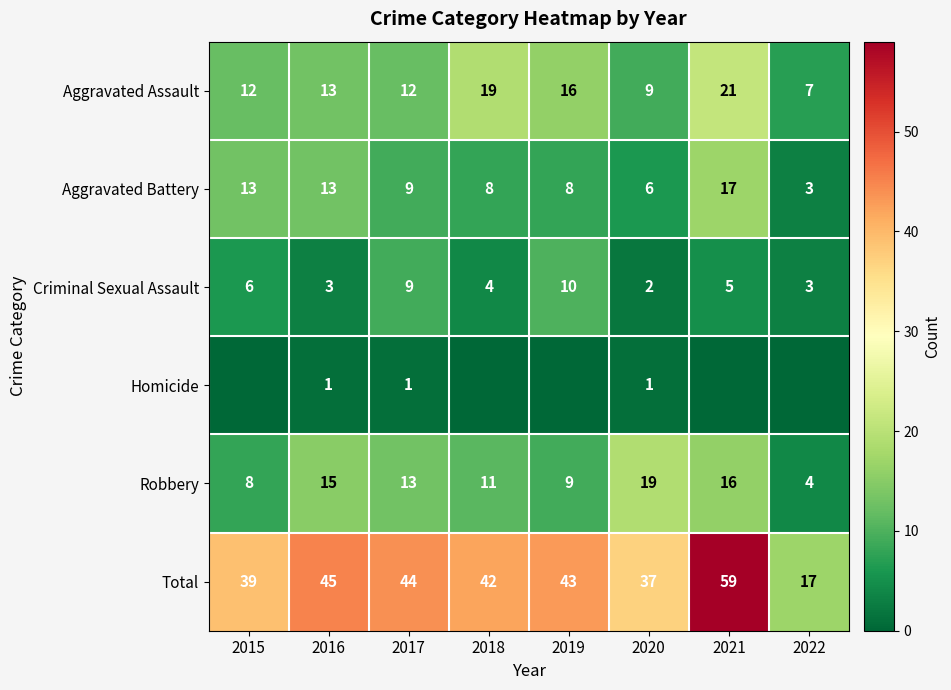

What is the difference between the Total values at 2016 and 2018?

3